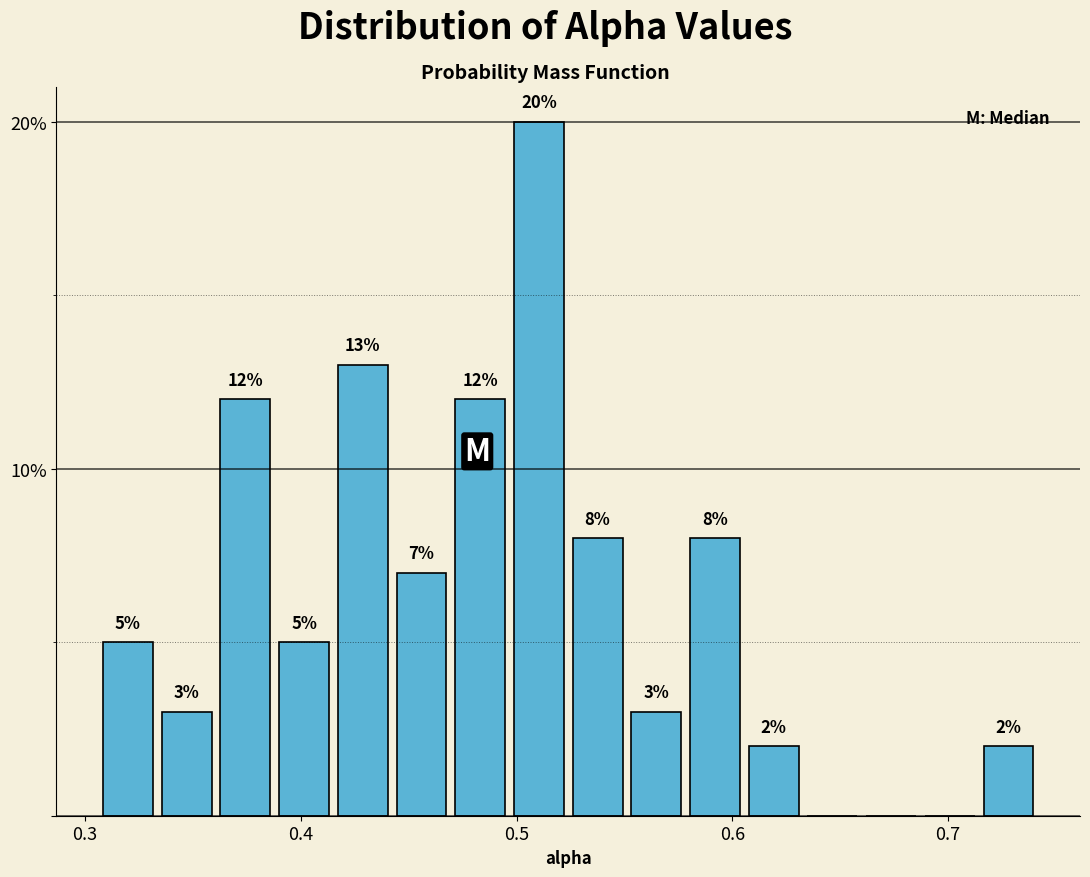

Read against the x-axis, roughly where is the centre of the tallest bar?

0.51